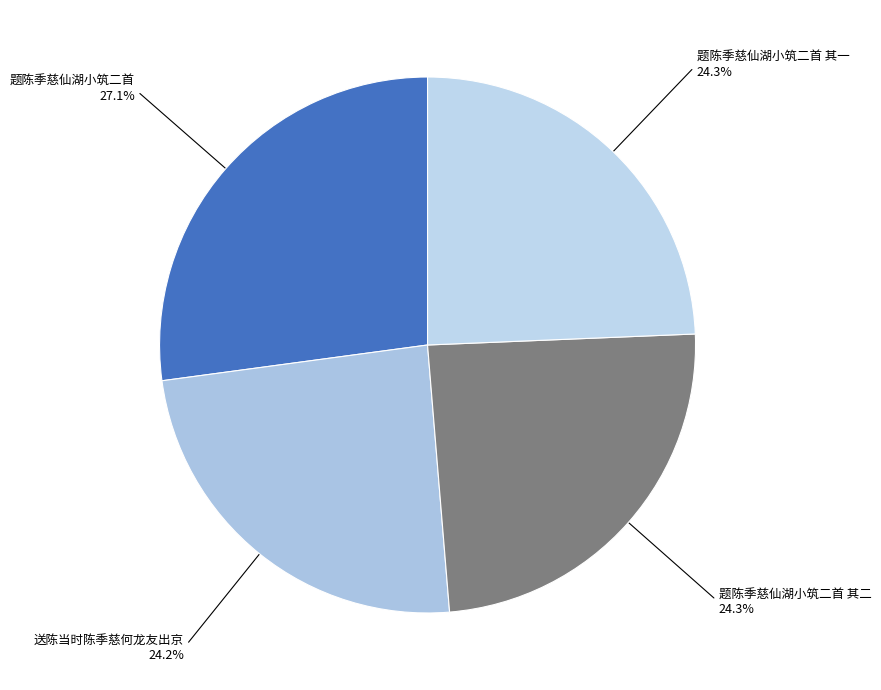

How many slices are in this pie chart?

4